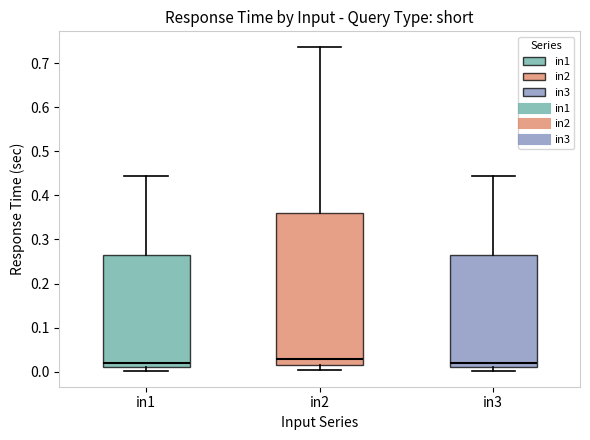

Comparing the boxes themselves (not the whiskers), which one is the tallest?

in2